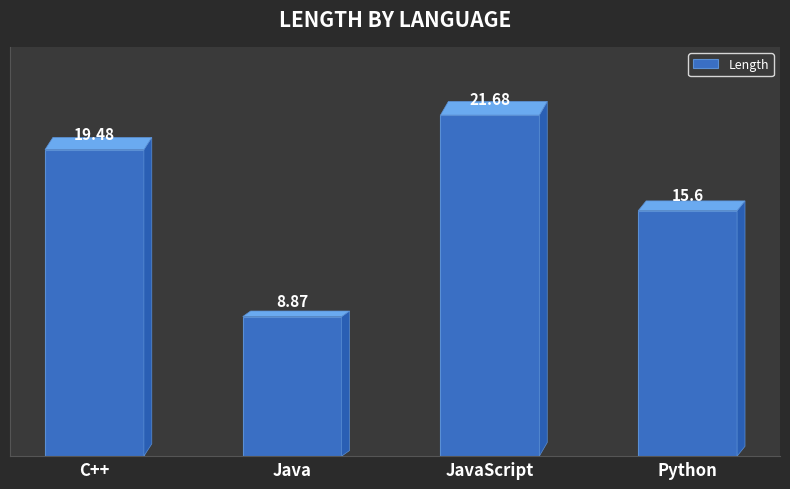

Rank the categories by value from highest to lowest.

JavaScript, C++, Python, Java